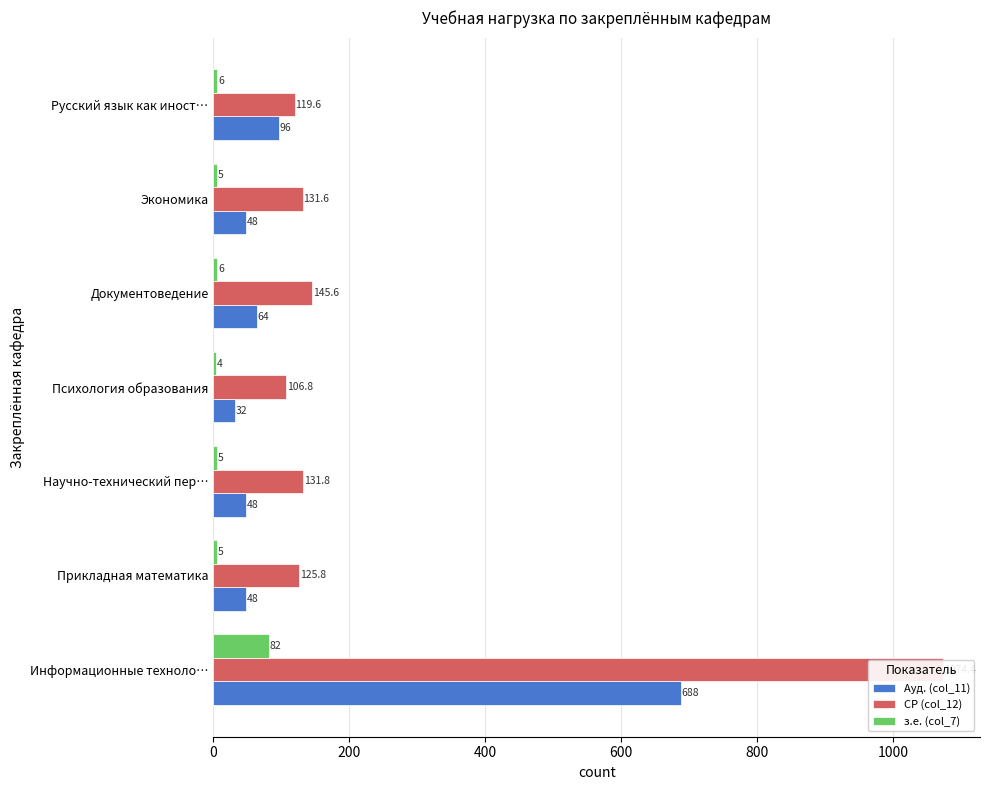

The з.е. (col_7) series shows 8.7 at Русский язык как иност…. True or false?

False